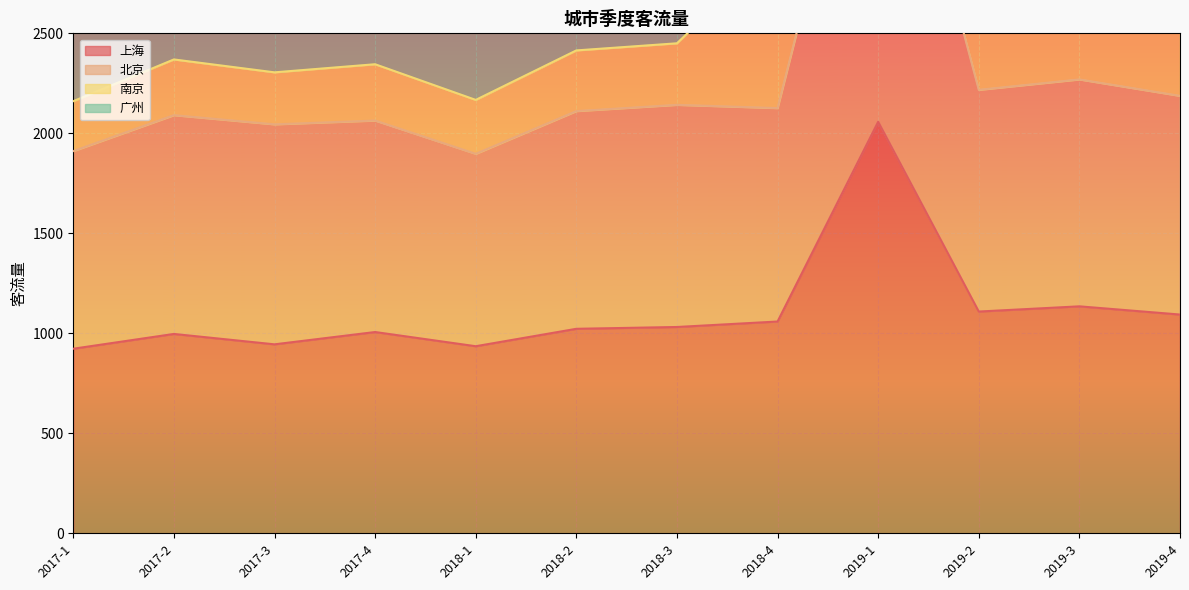

What is the lowest value of the 北京 series?

1897.4